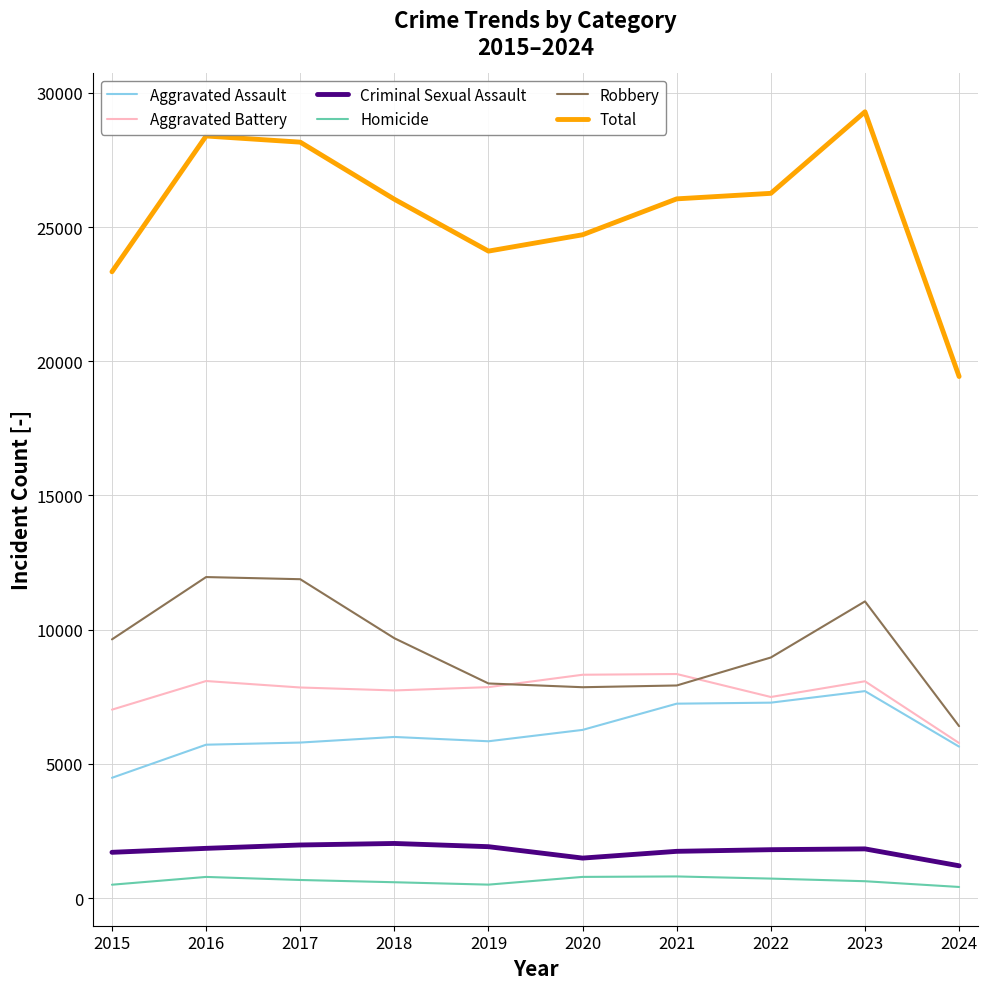

What is the difference between the highest and lowest values at 2018?

25451